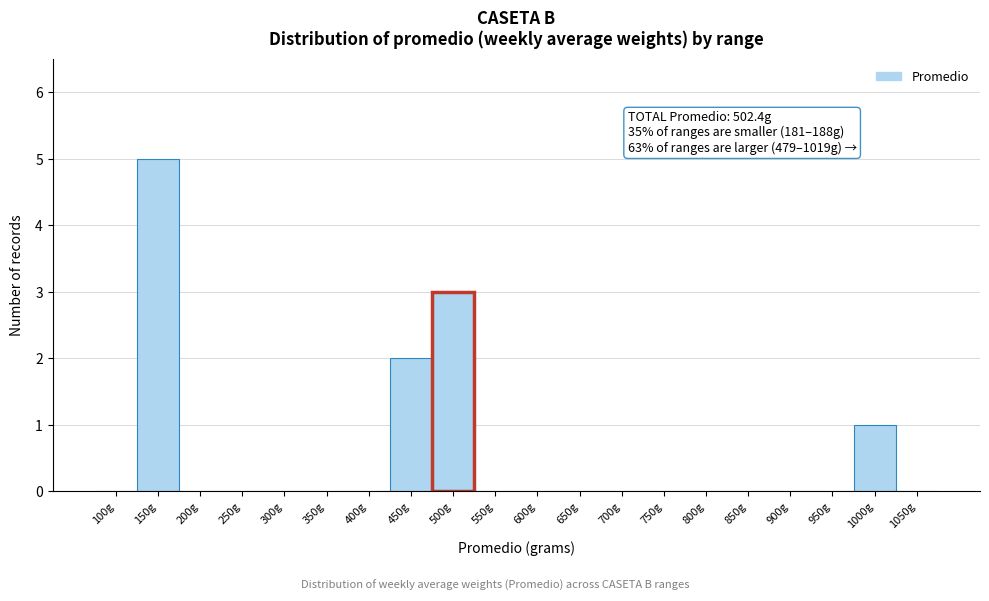

Reading left to right, list all the values displayed in this chart.

100g=0	150g=5	200g=0	250g=0	300g=0	350g=0	400g=0	450g=2	500g=3	550g=0	600g=0	650g=0	700g=0	750g=0	800g=0	850g=0	900g=0	950g=0	1000g=1	1050g=0